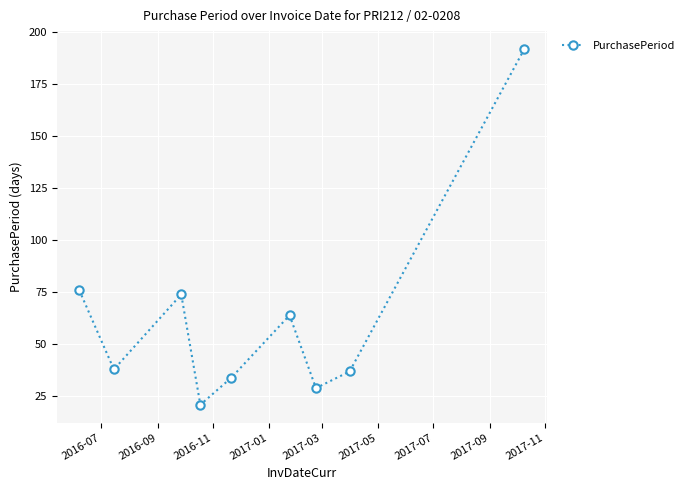

Reading left to right, transcribe all the data shown in this chart.

76	38	74	21	34	64	29	37	192